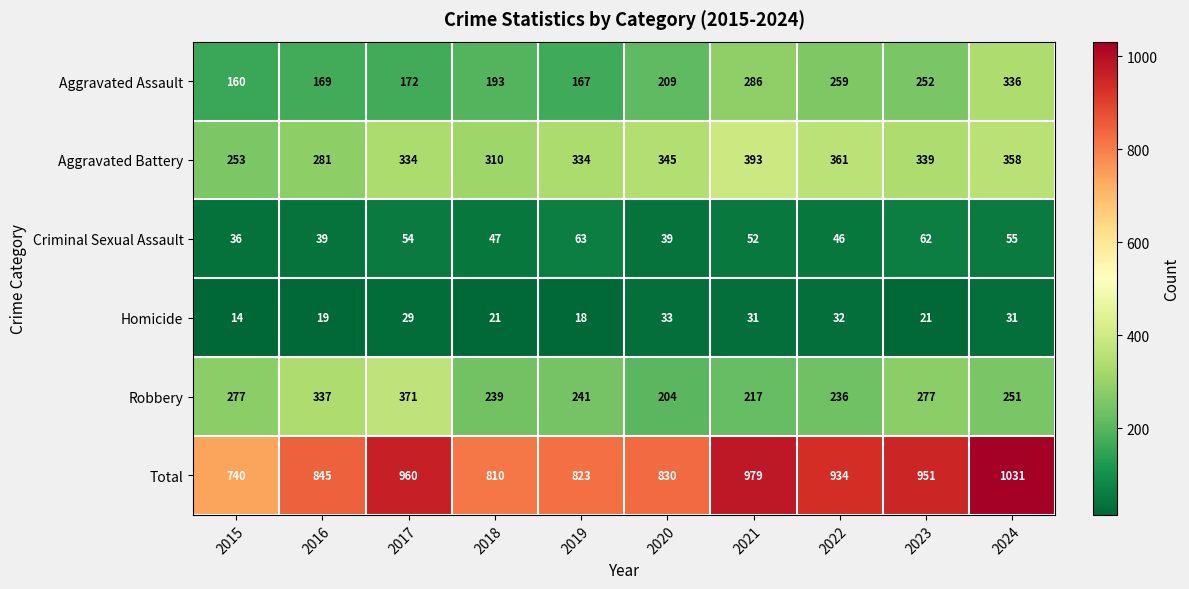

At which label is Criminal Sexual Assault closest to 49?

2018